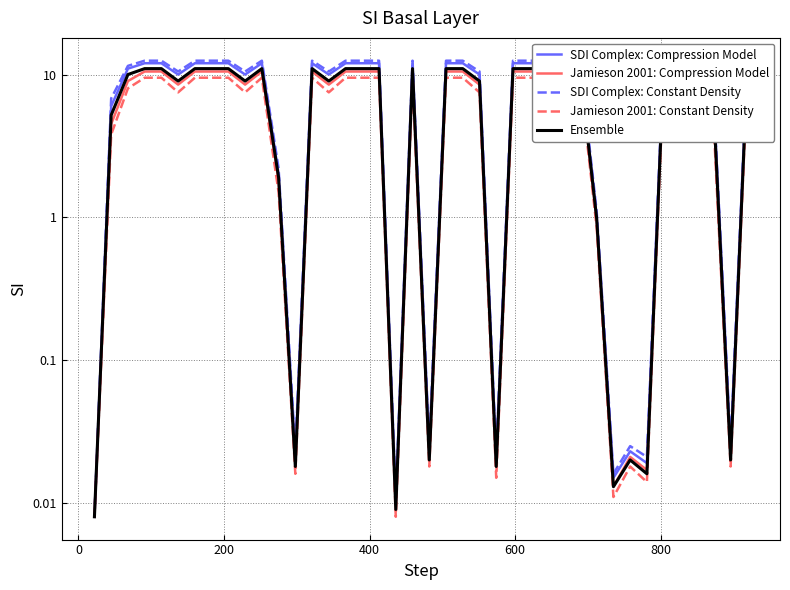

What is the difference between the second highest and minimum values in the SDI Complex: Constant Density series?

12.5